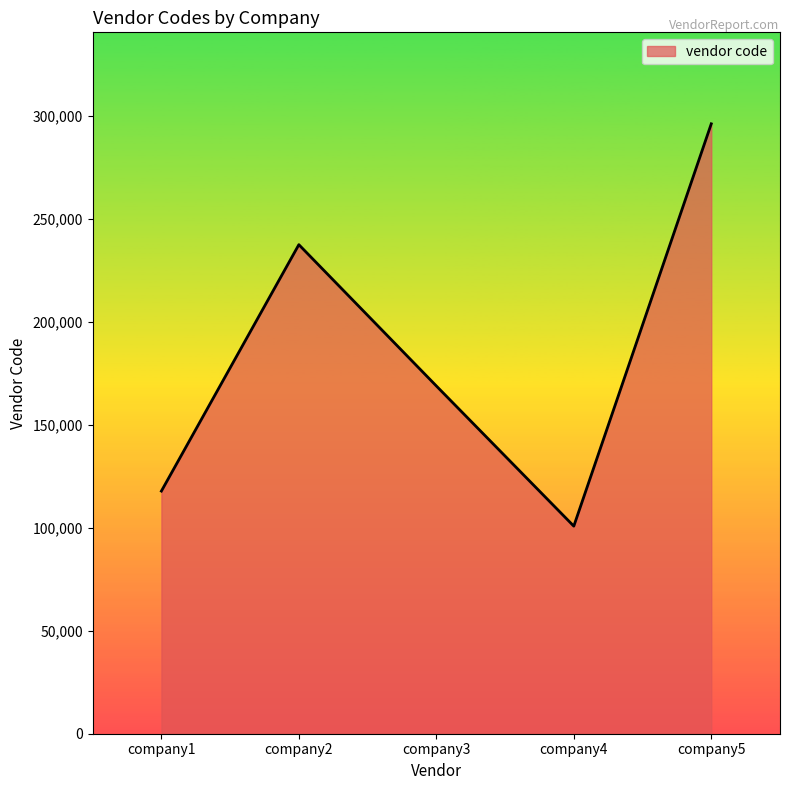

Approximately how many times larger is the value at company1 compared to company4?

1.2